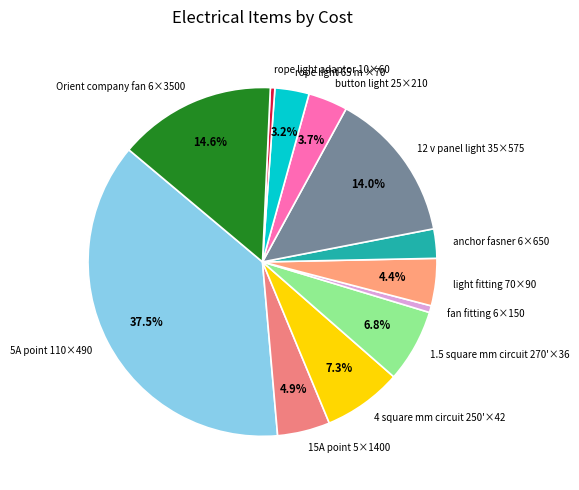

What percentage is NOT represented by Orient company fan 6×3500?

85.4%